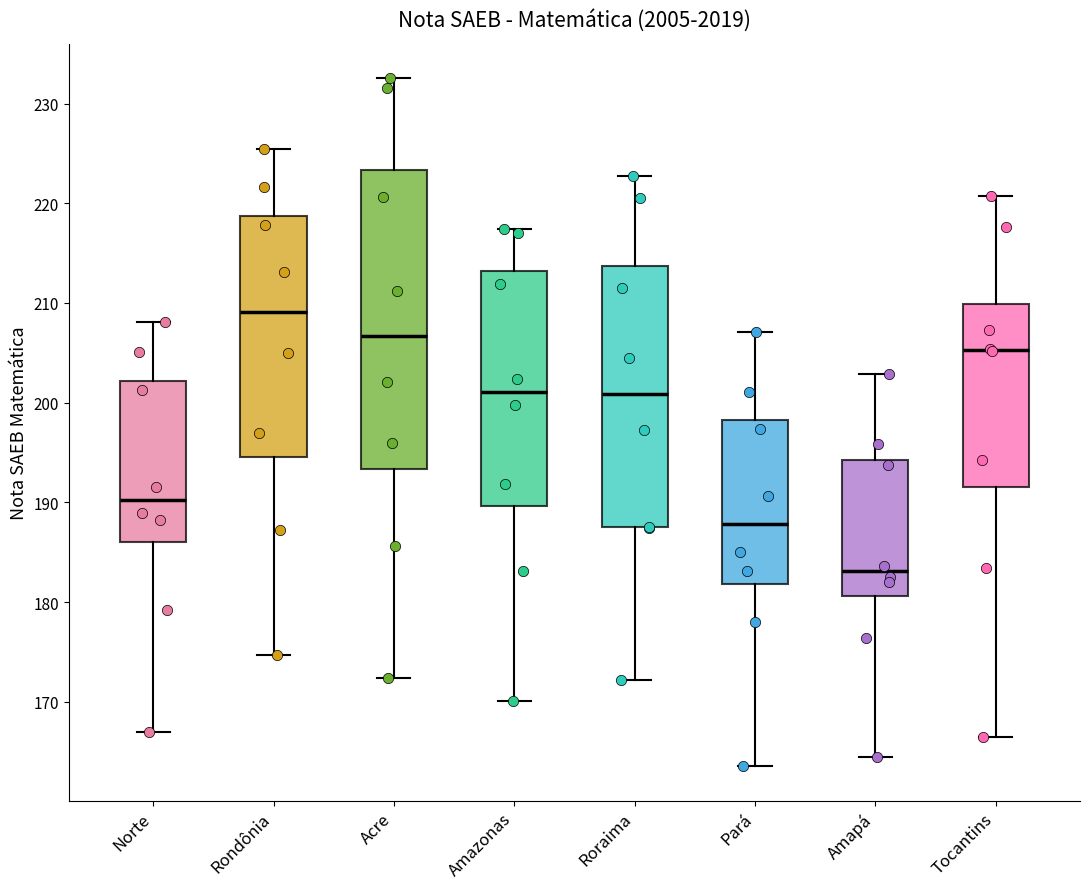

Which box's median line is the highest?

Rondônia